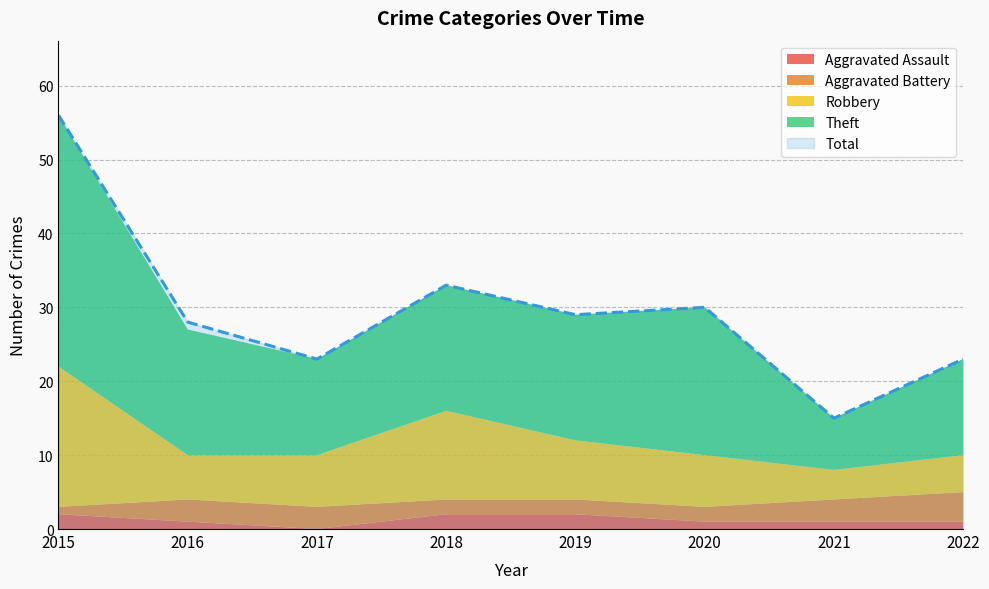

What is the maximum value shown in the chart?

56